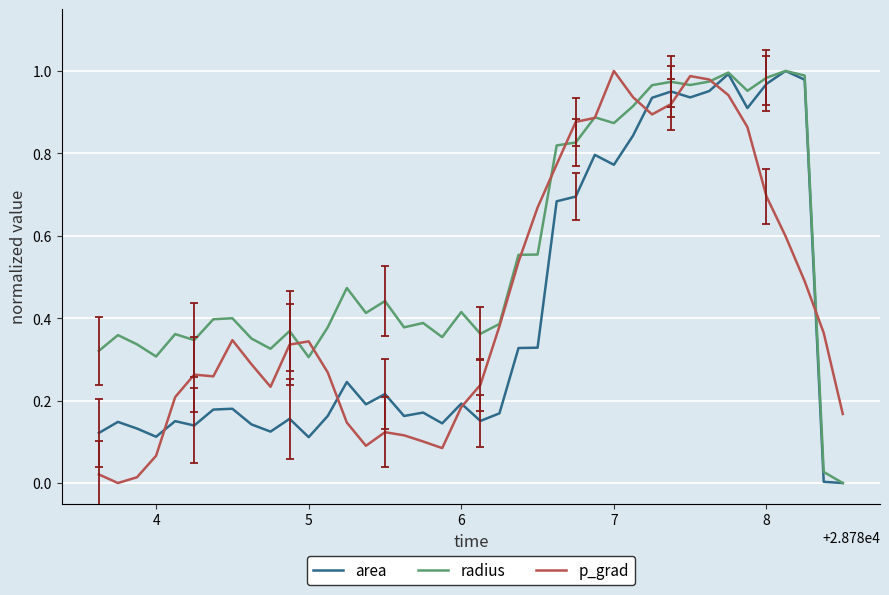

What are all the series names shown in the legend?

area, radius, p_grad